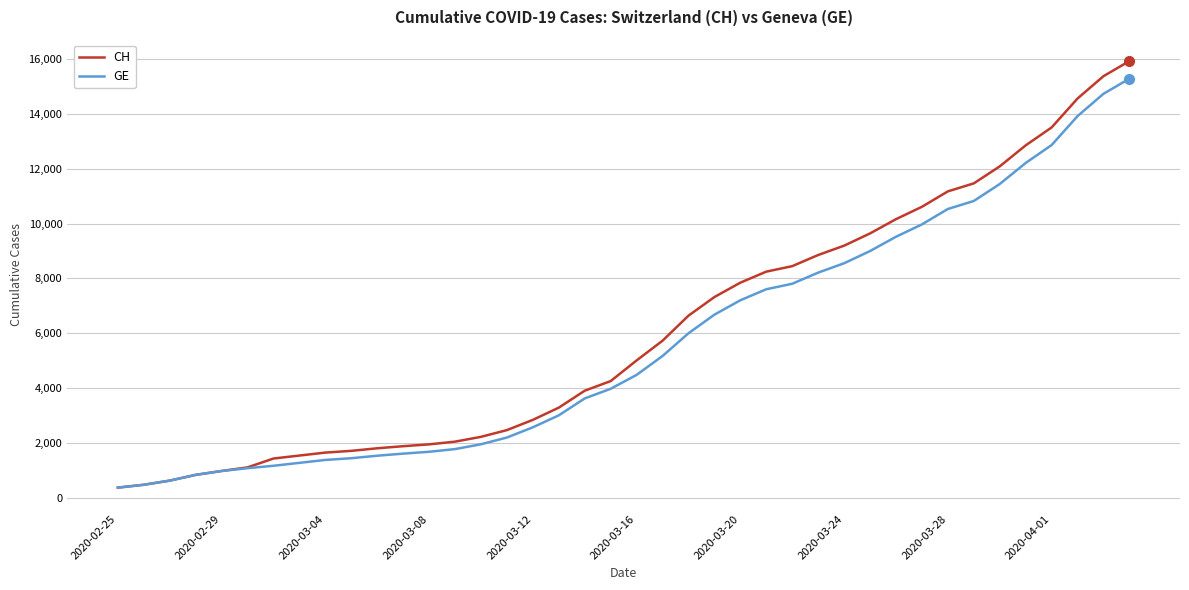

What is the lowest value of the GE series?

375